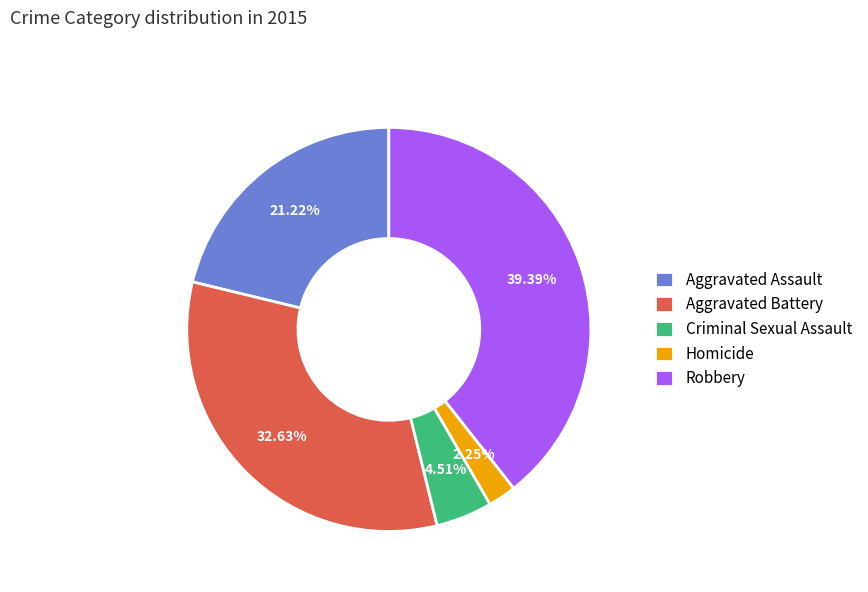

How much of the chart is everything except Robbery?

60.6%